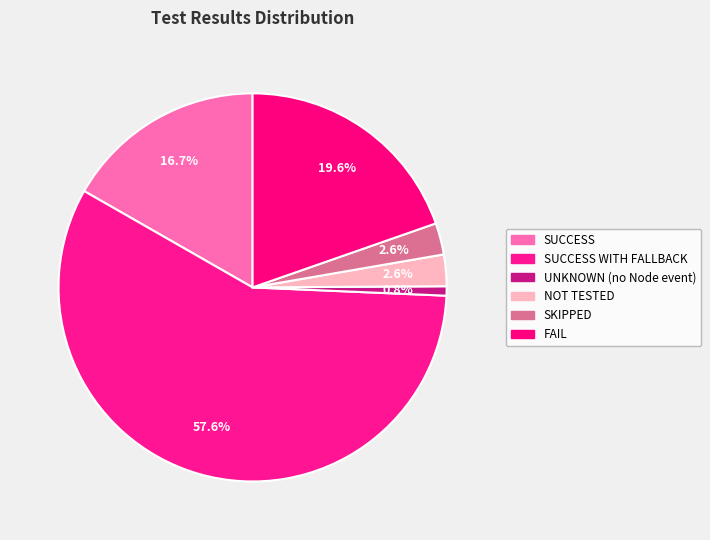

What percentage is the NOT TESTED slice, to the nearest percent?

3%